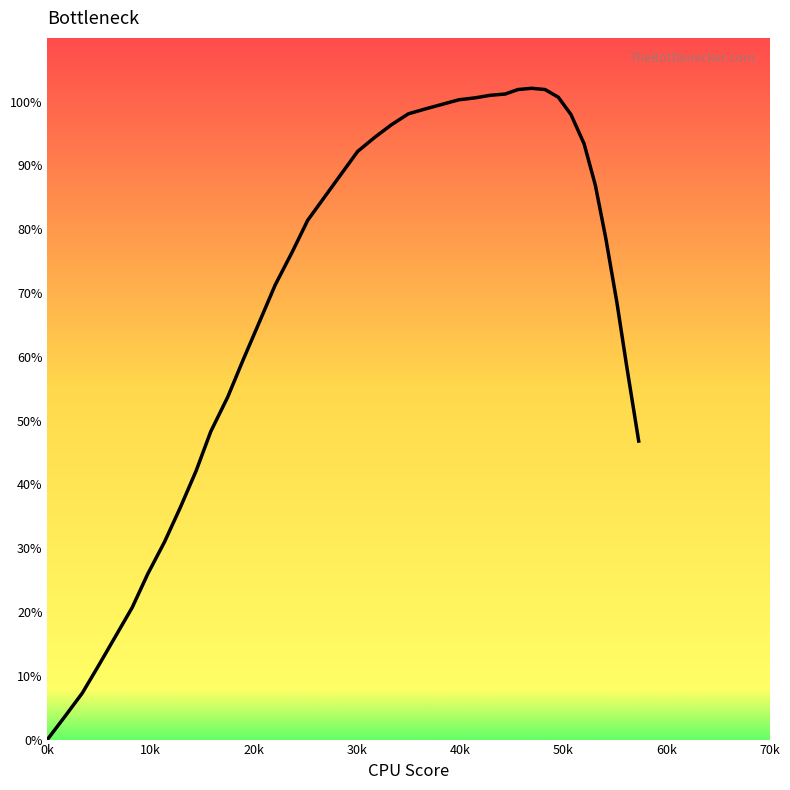

What is the maximum value shown in the chart?

102.1